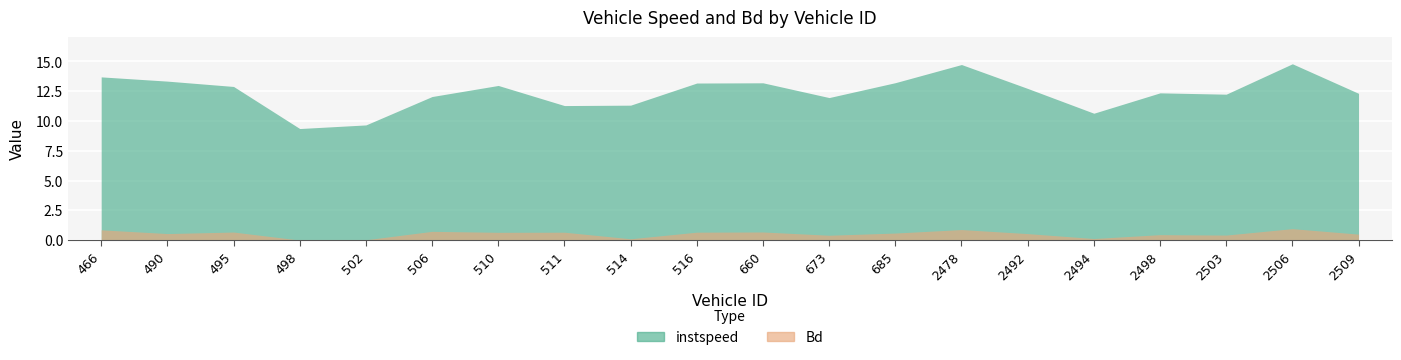

Between 673 and 685, which series saw the biggest shift?

instspeed